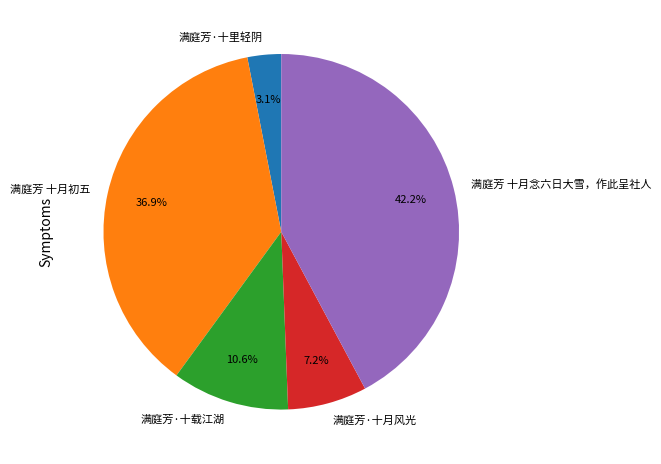

What percentage is the 满庭芳·十月风光 slice, to the nearest percent?

7%